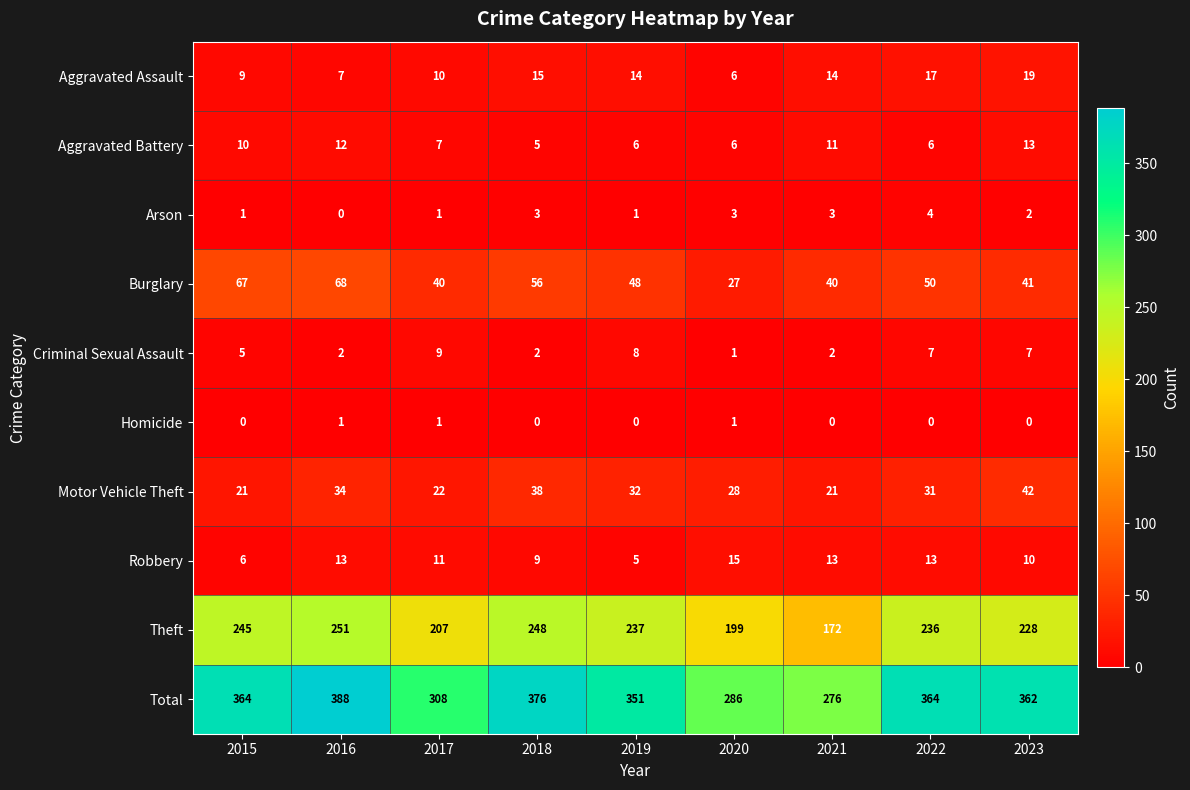

At which category is the sum across all series the highest?

2016